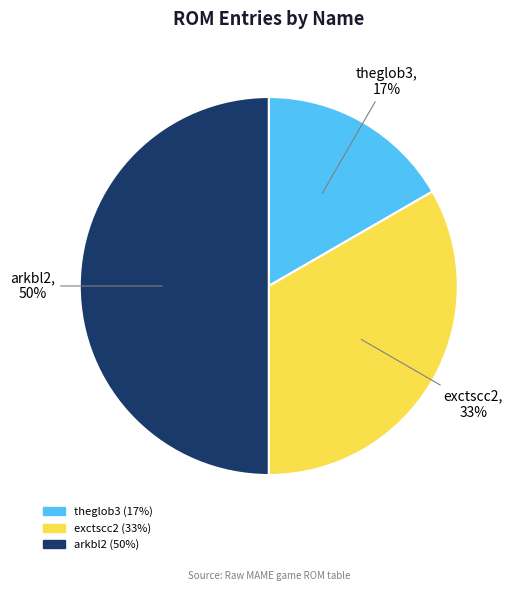

What is the largest slice in the pie chart?

arkbl2